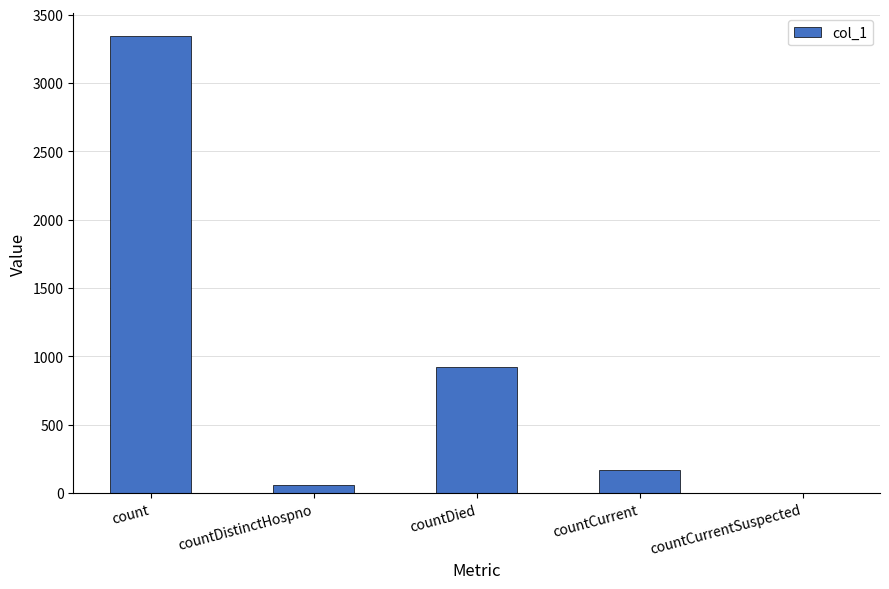

How many positive values are there?

4